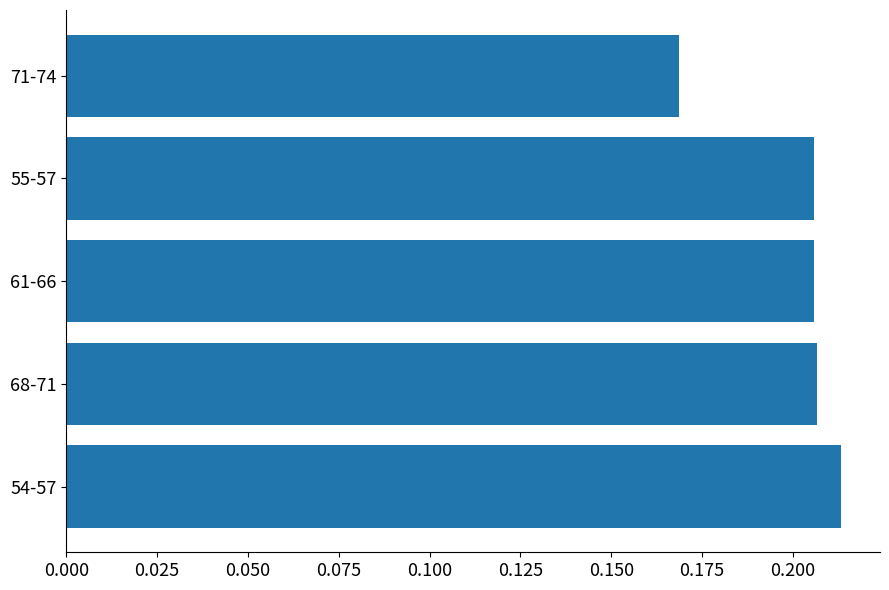

Count the values in the range 0 to 1.

5